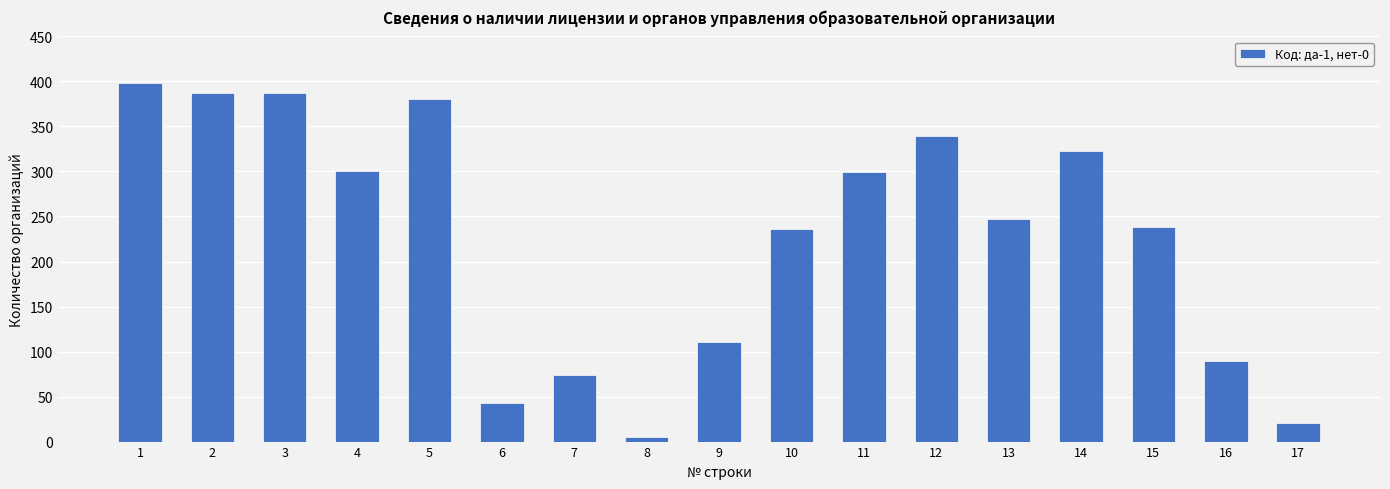

True or false: the data shows 92 at 14.

False